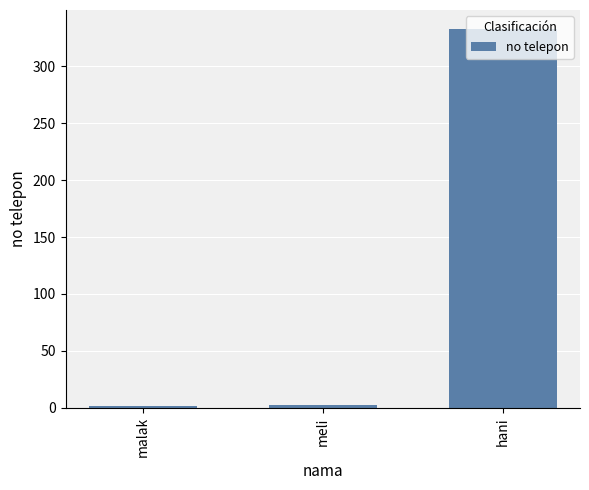

Is it true that the value at malak is 1?

True